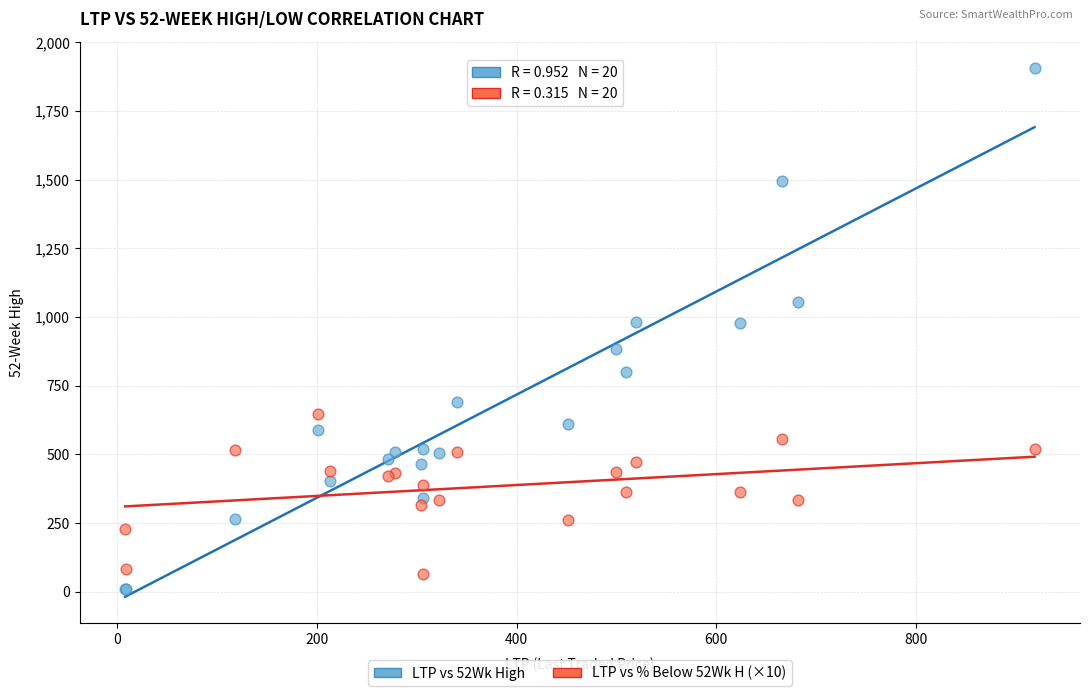

Which series reaches the maximum Y coordinate?

LTP vs 52Wk High